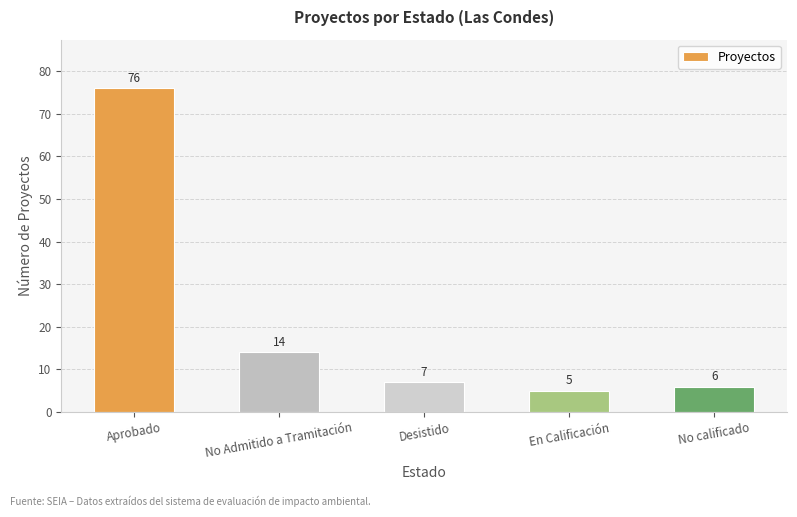

What value does the data have at Desistido, to the nearest 10?

10